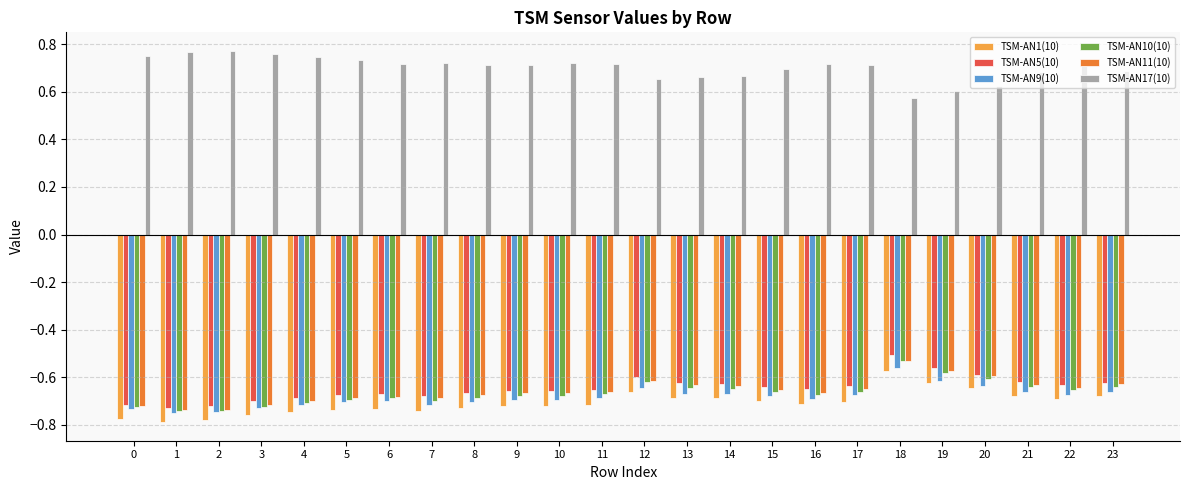

Are the bars grouped side by side (vs. stacked)?

Yes